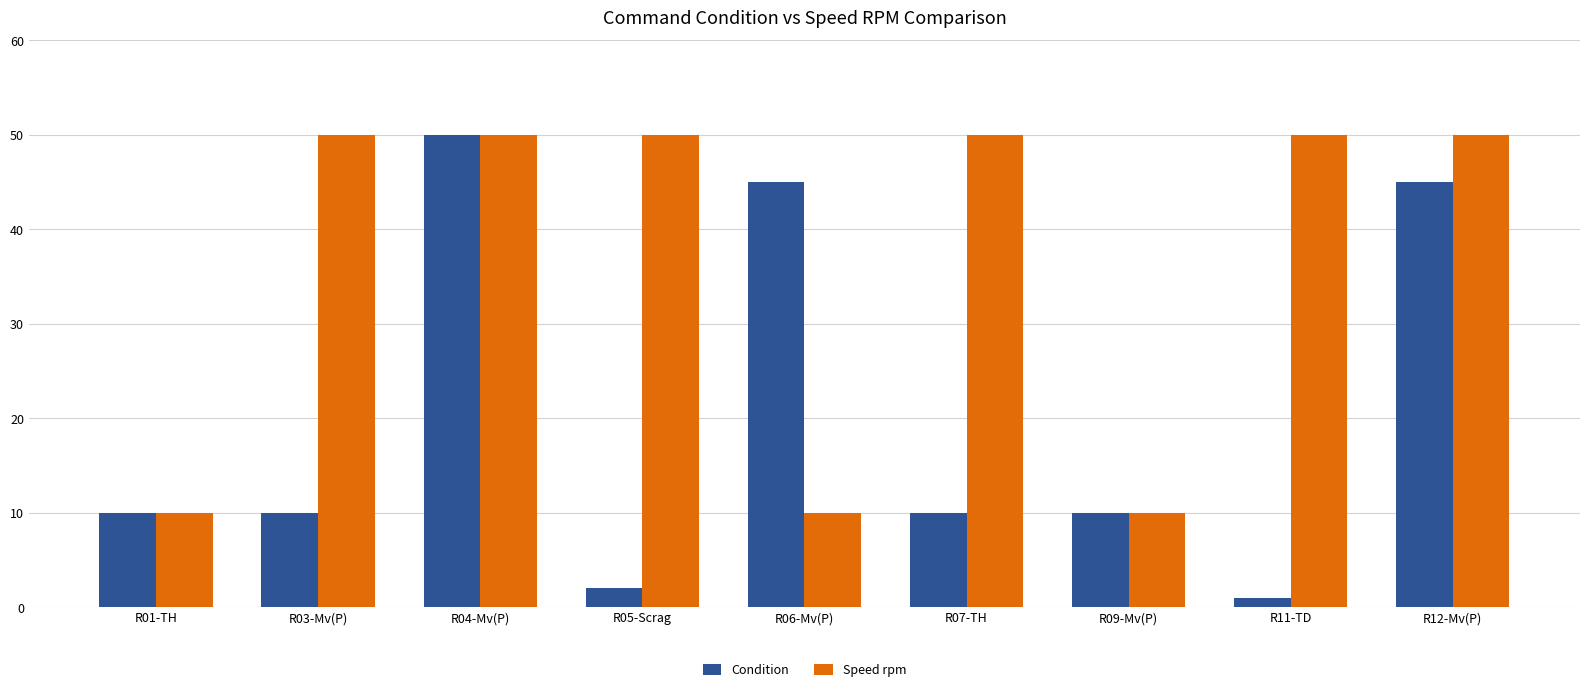

Rank the series by their average value, from lowest to highest.

Condition, Speed rpm